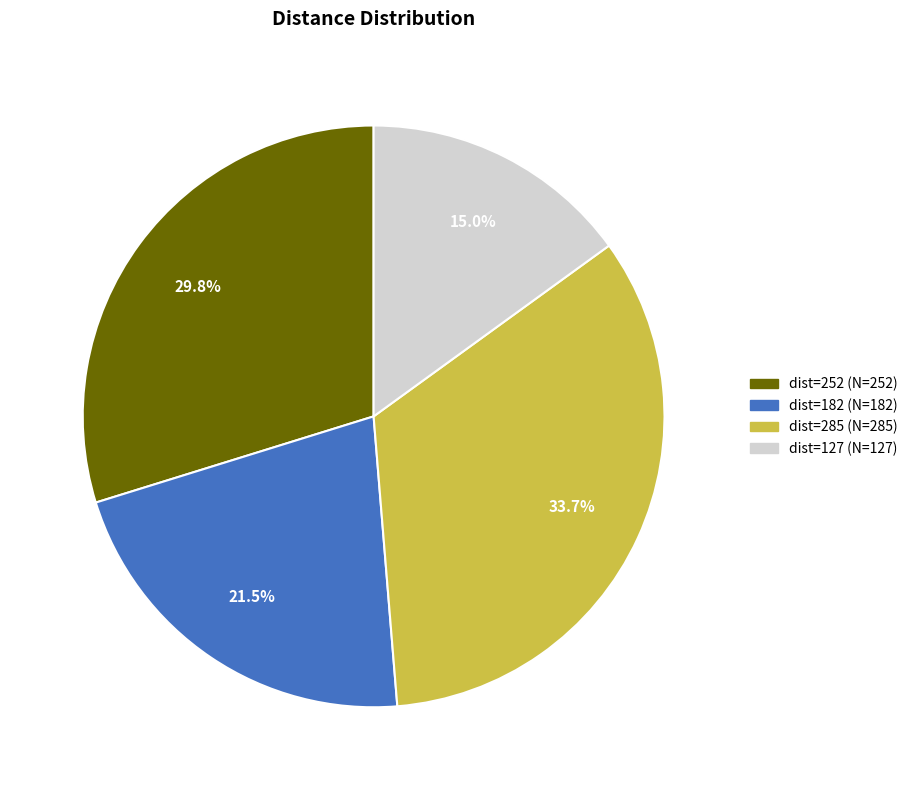

How many segments does this pie chart have?

4